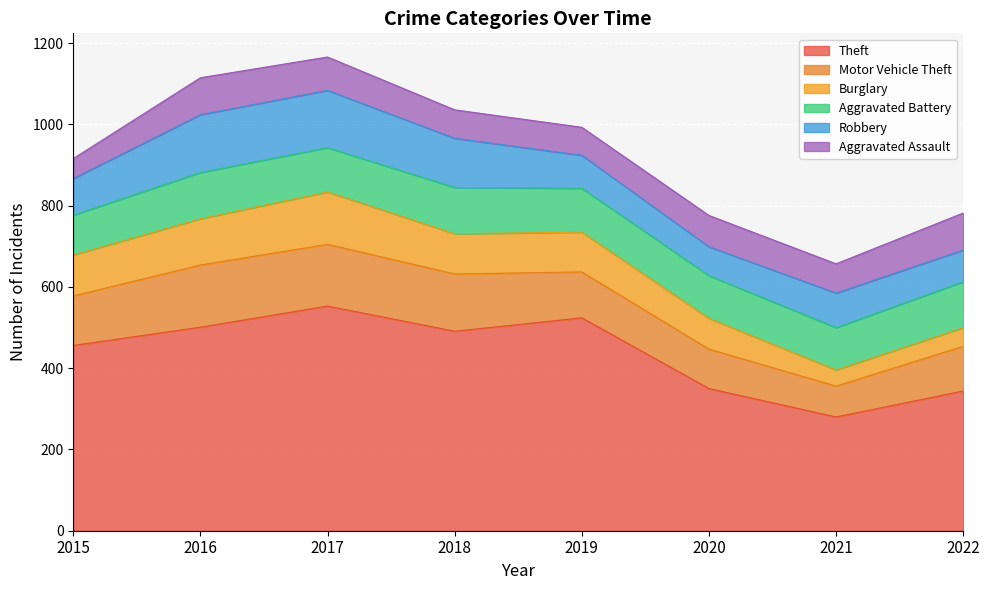

At which category is the sum across all series the highest?

2017